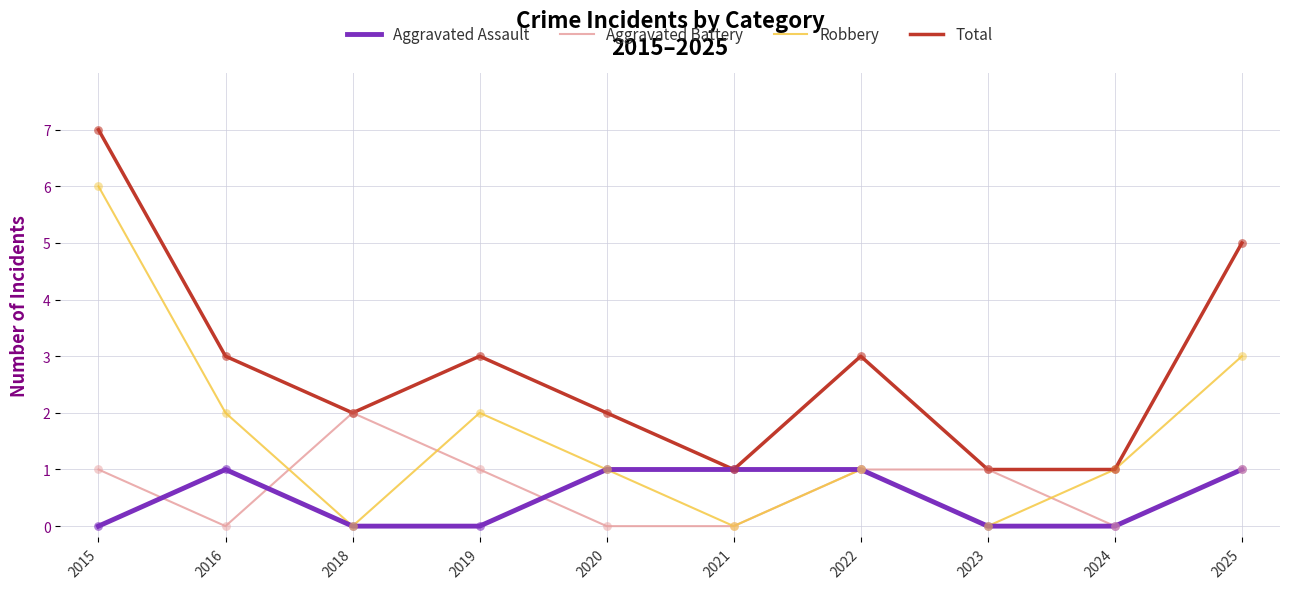

Which series has the largest total across all categories?

Total